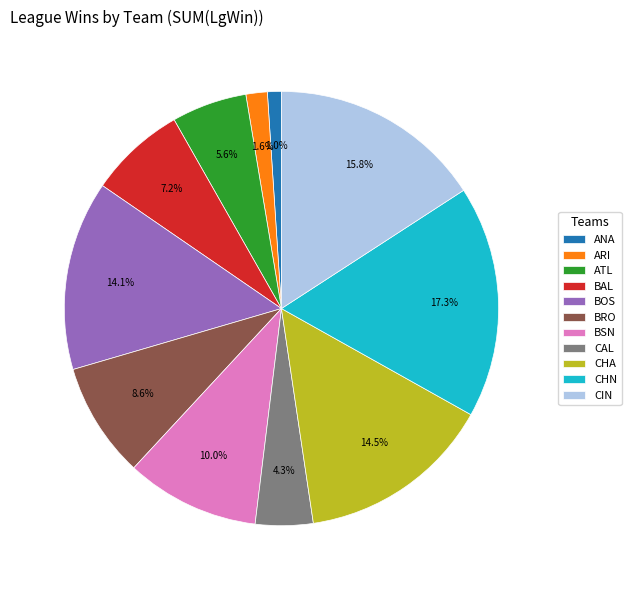

Between CAL and BOS, which is larger?

BOS